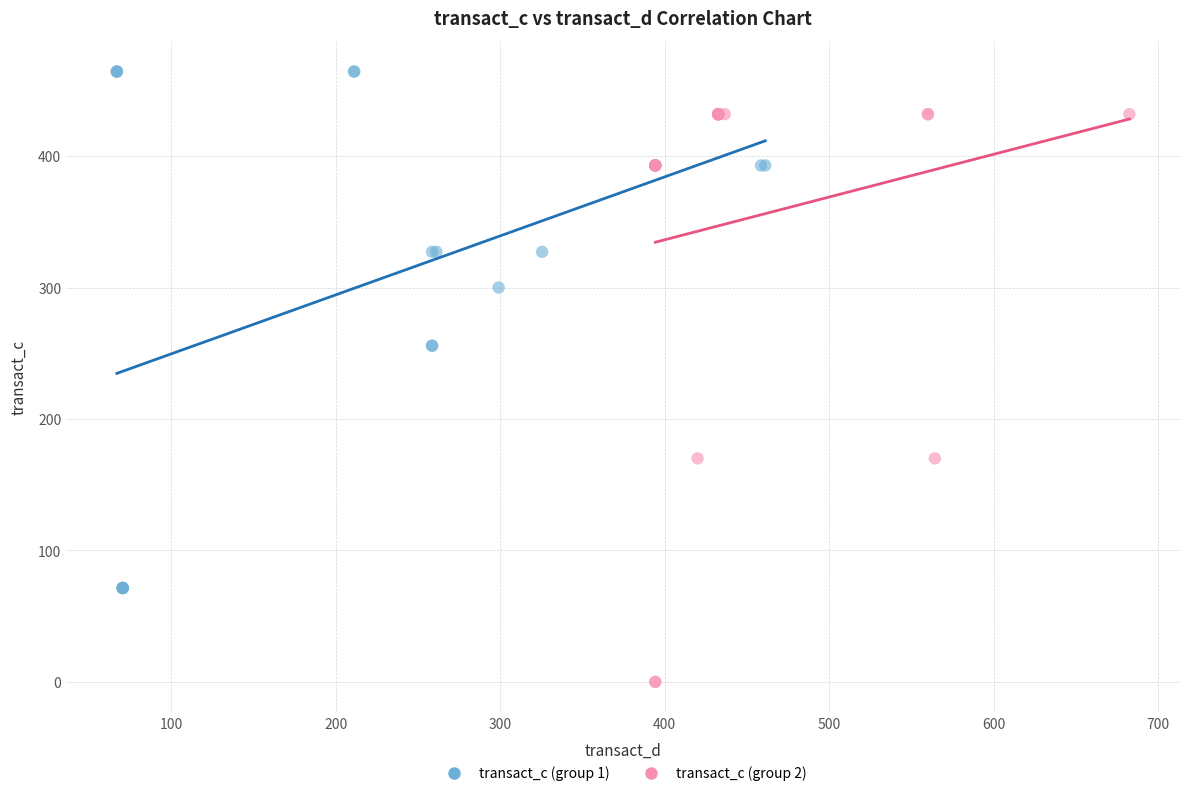

Which series contains the lowest Y value?

transact_c (group 2)